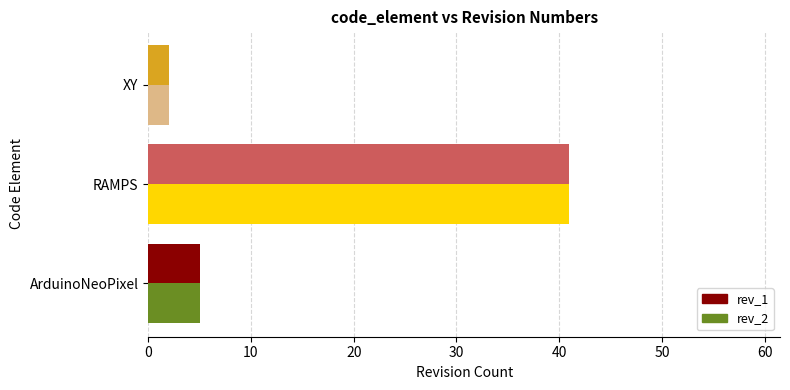

What is the highest value of the rev_2 series?

41